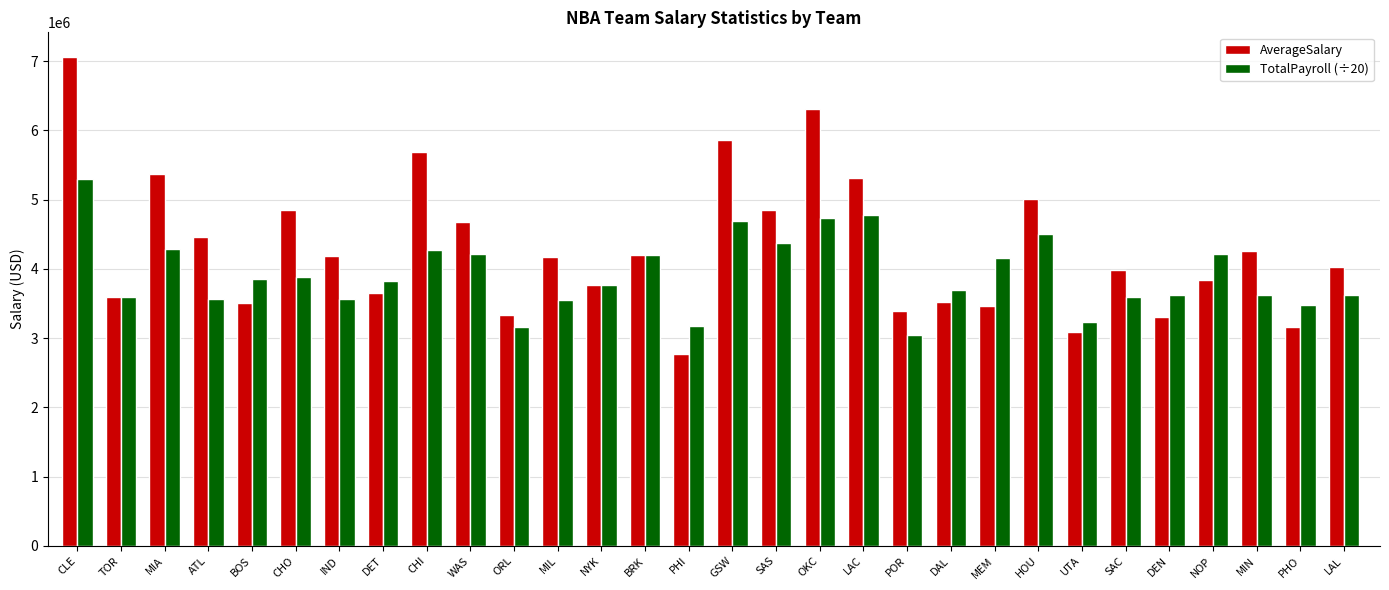

The AverageSalary series shows 4193299.3 at IND. True or false?

True